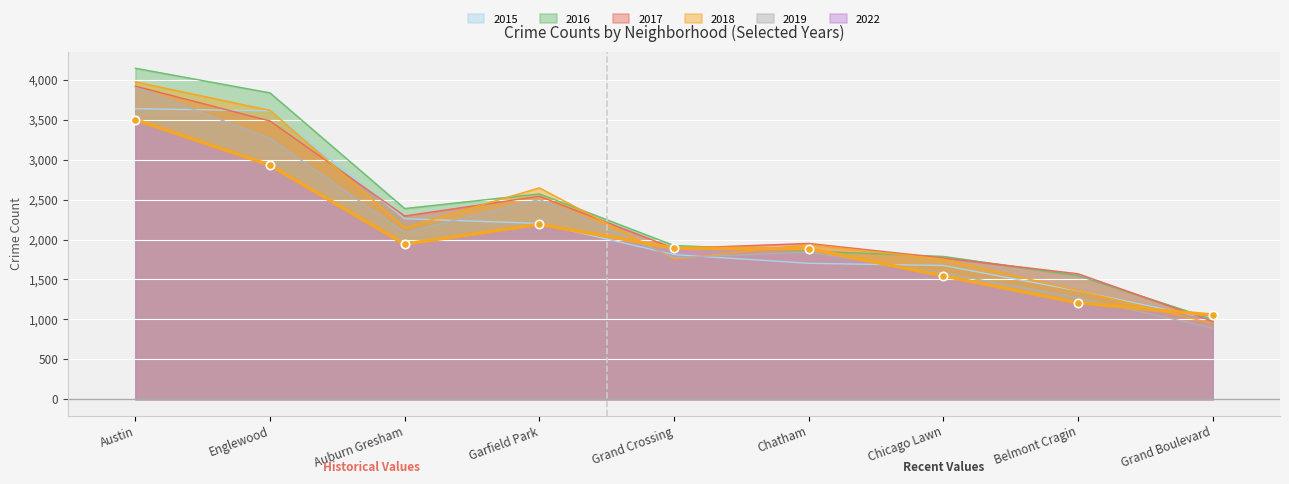

List the series in order of their peak value, highest first.

2016, 2018, 2017, 2019, 2015, 2022